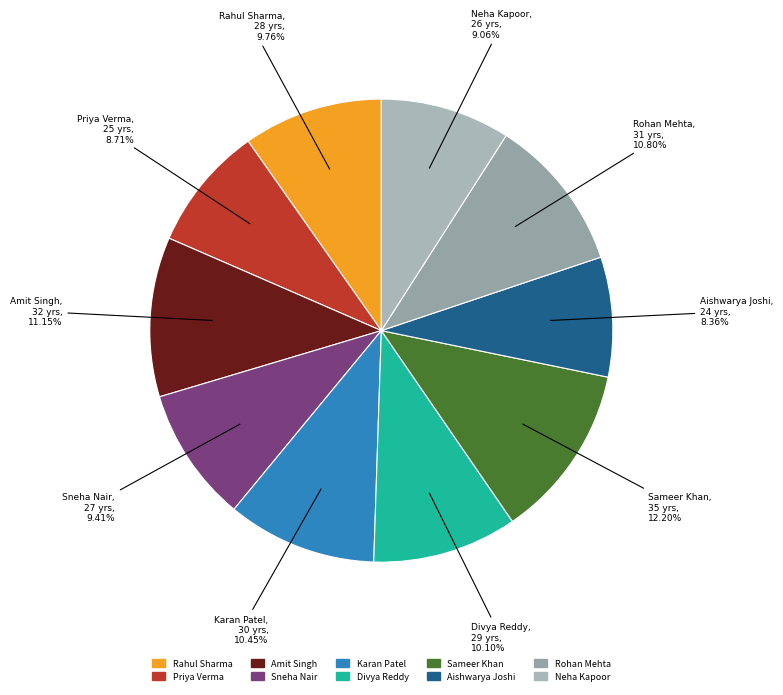

Does any single category account for the majority?

No